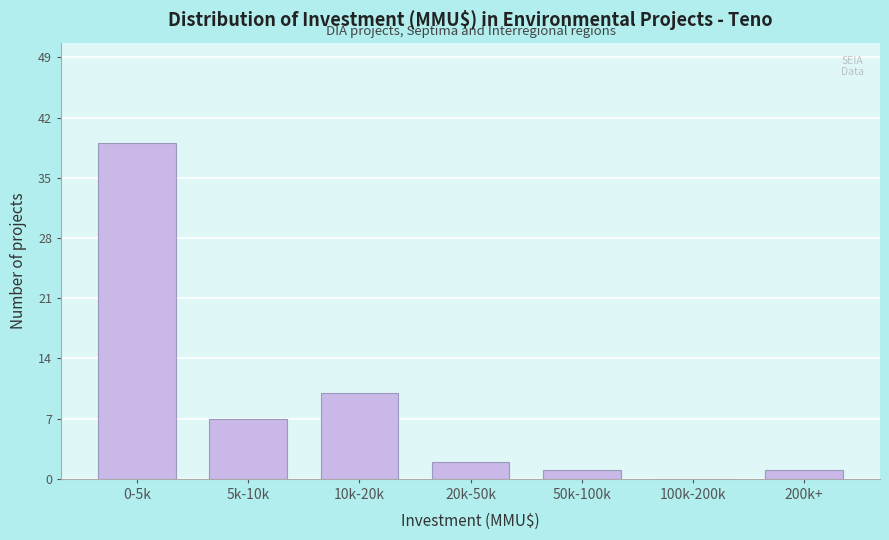

Reading left to right, extract all data points from this chart.

0-5k=39	5k-10k=7	10k-20k=10	20k-50k=2	50k-100k=1	100k-200k=0	200k+=1